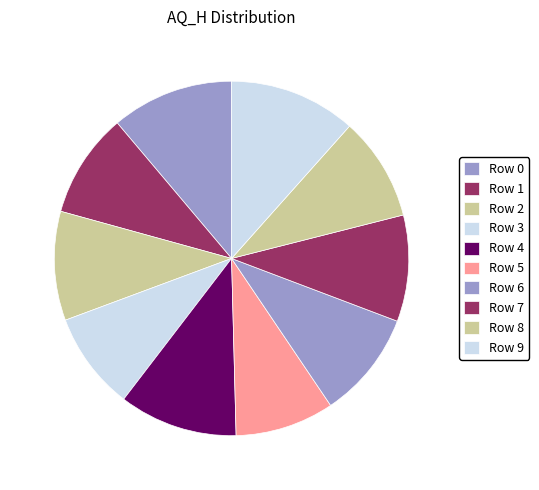

How many slices are in this pie chart?

10